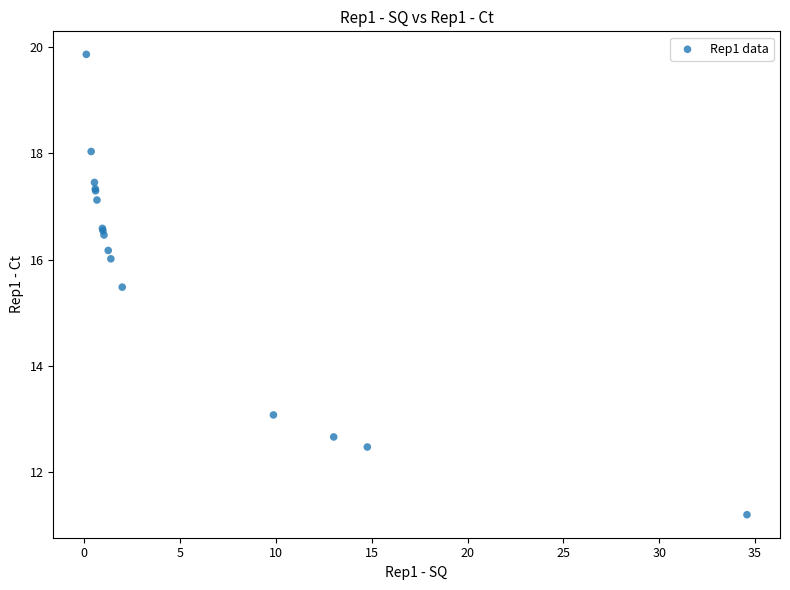

What Y value in the scatter plot is closest to 15?

15.5